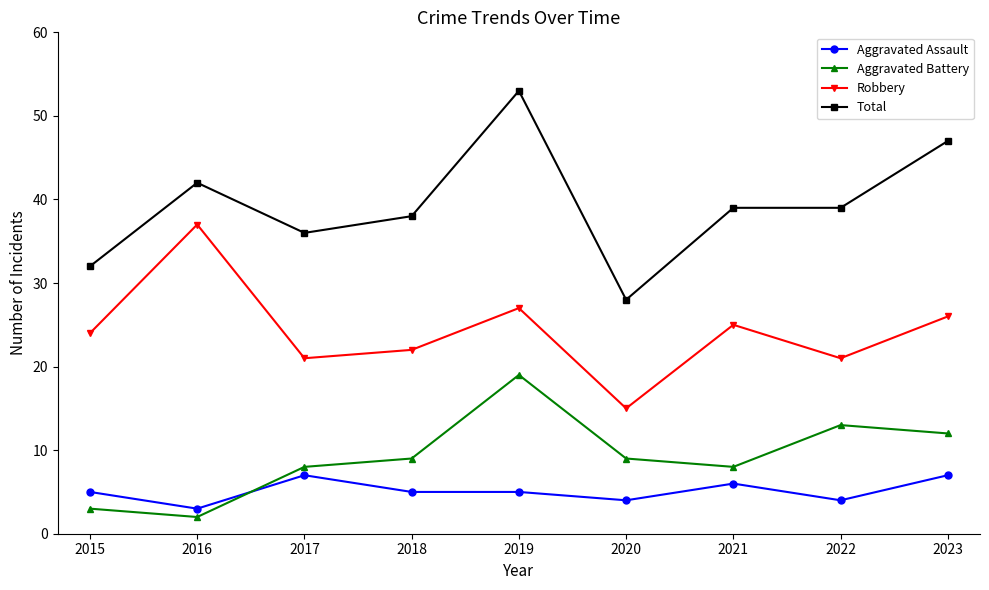

The Aggravated Assault series shows 3 at 2016. True or false?

True